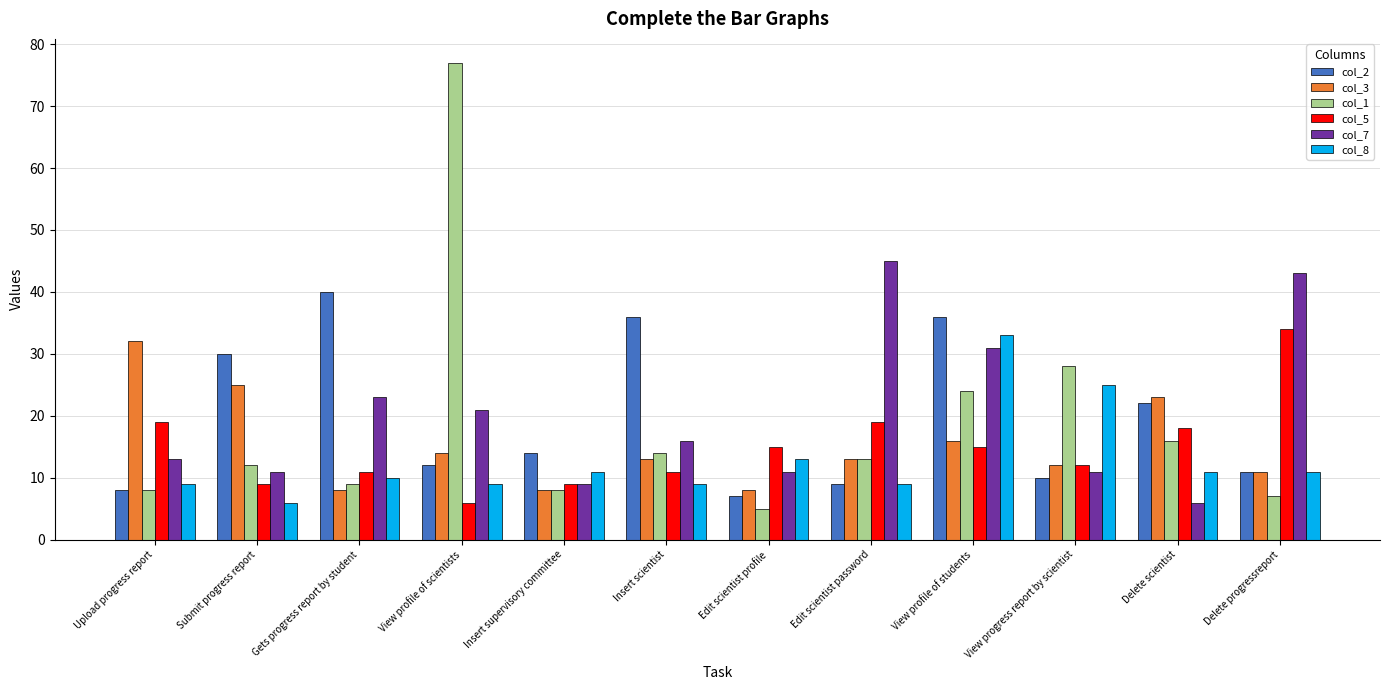

What is the label of the 8th bar from the left?

Edit scientist password